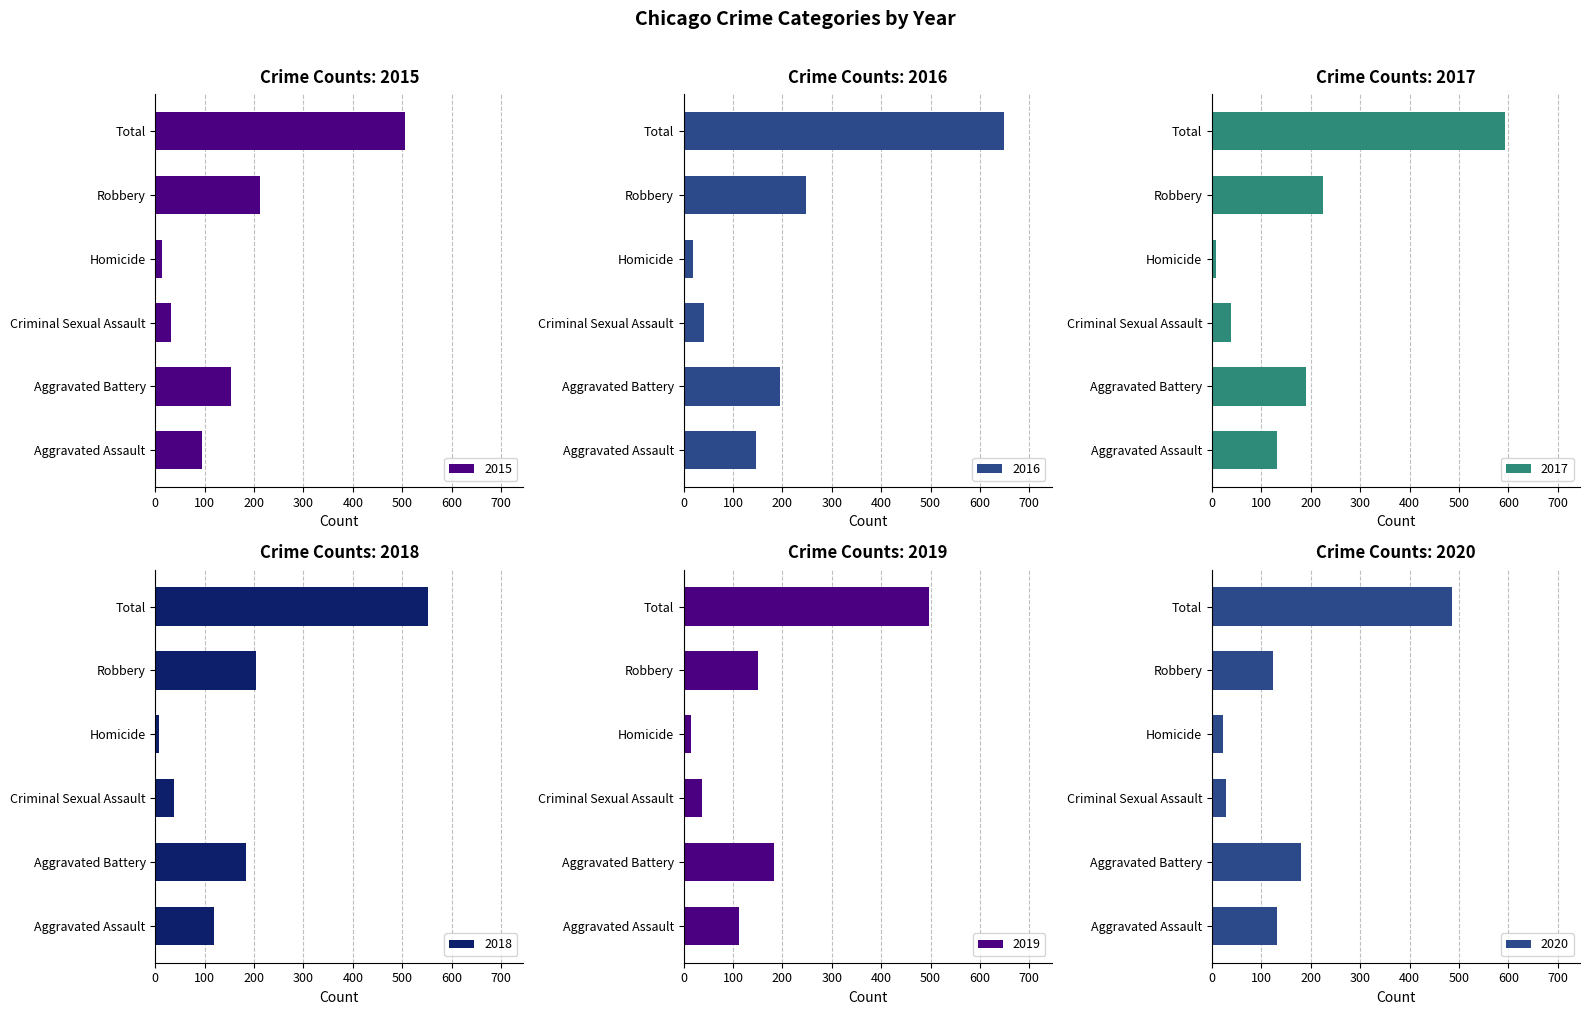

What is the label of the 2nd bar from the right?

Robbery